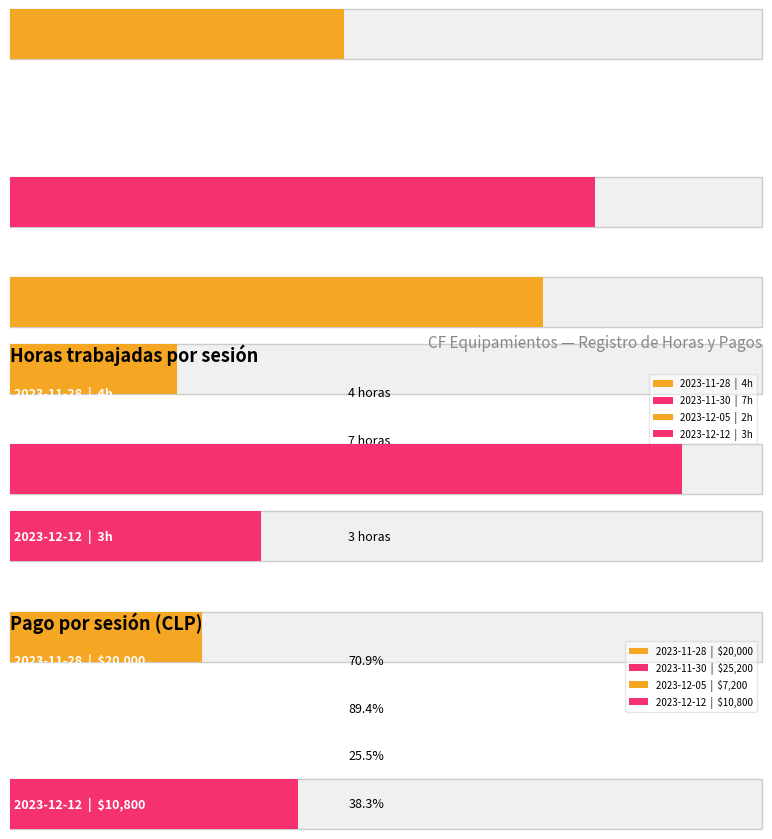

Reading left to right, transcribe all the data shown in this chart.

Horas: 4	7	2	3
Pago: 20000	25200	7200	10800